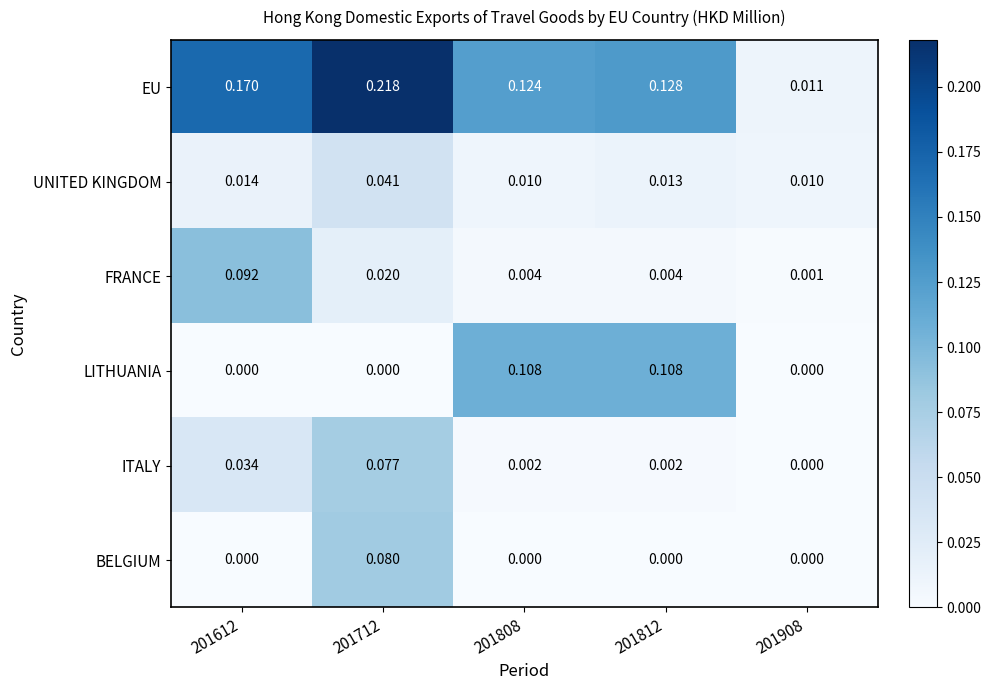

At how many categories does at least one series exceed 0?

5